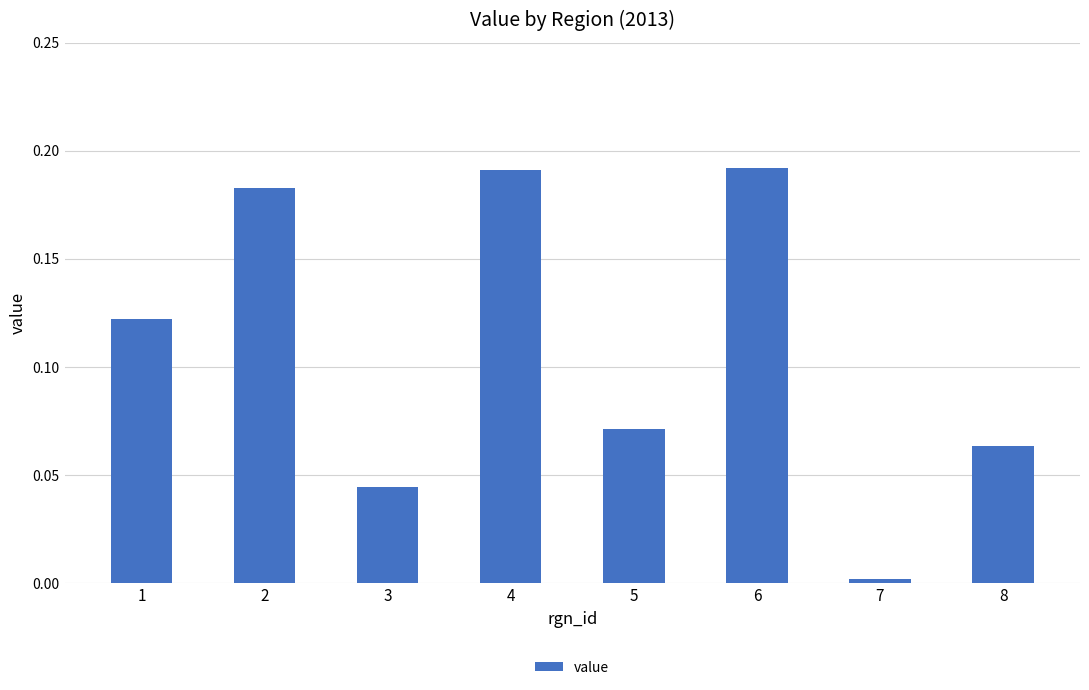

True or false: the data shows 0.2 at 1.

False